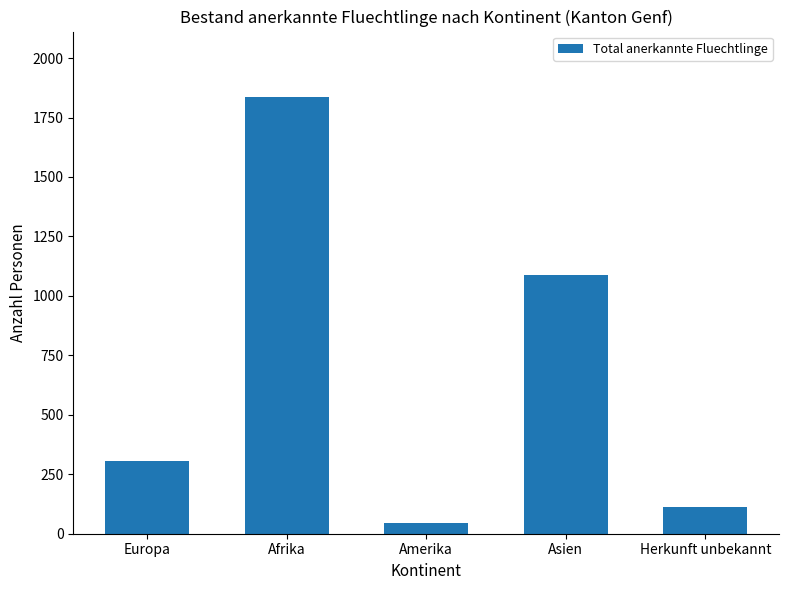

What is the difference between the second highest and minimum values?

1042